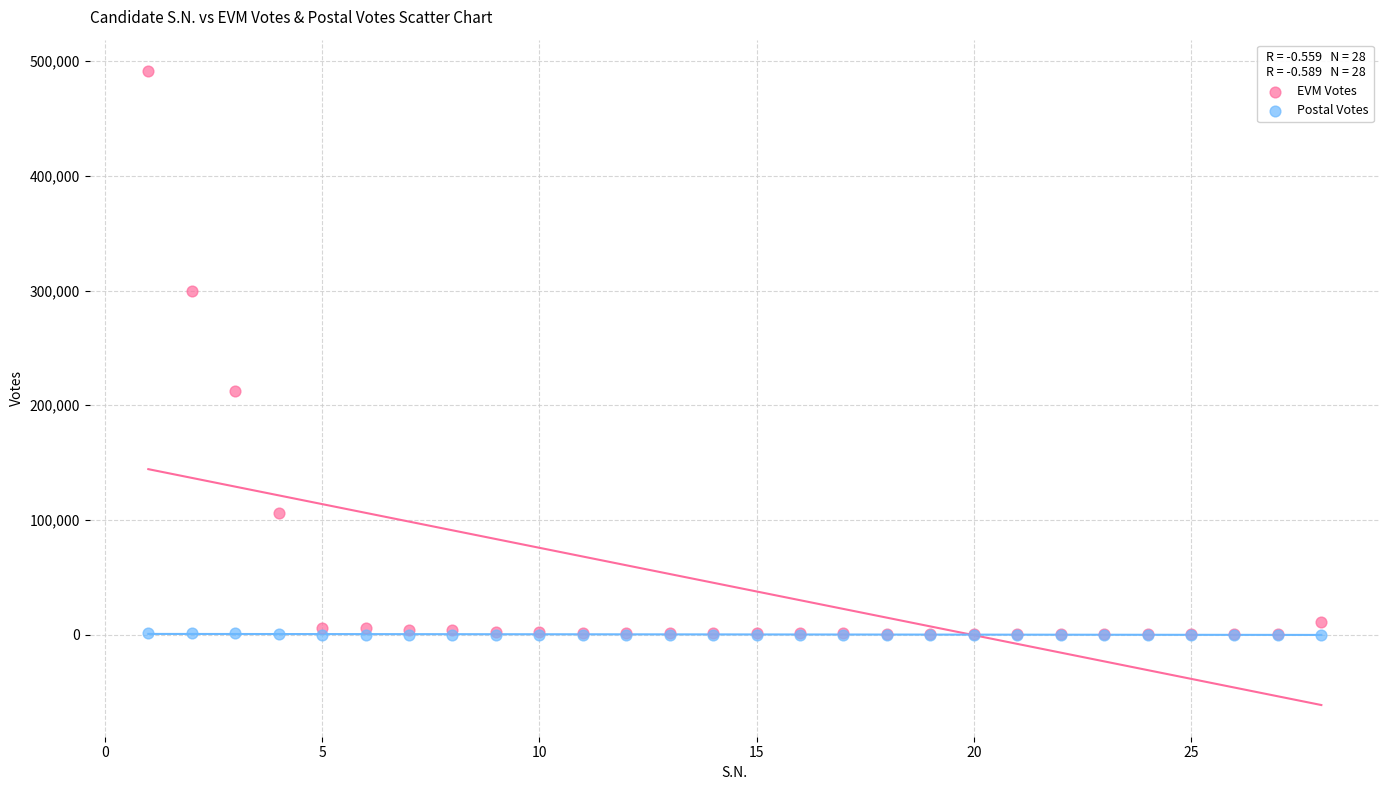

Across all series, what Y value is closest to 245566?

212859